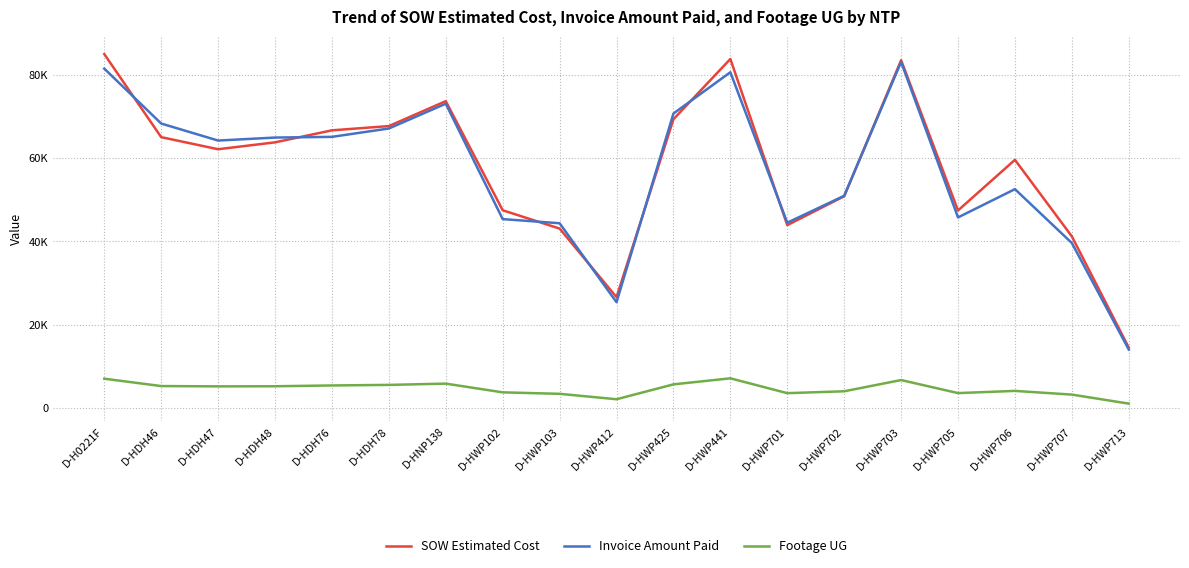

At which label does Invoice Amount Paid first exceed 64186?

D-H0221F